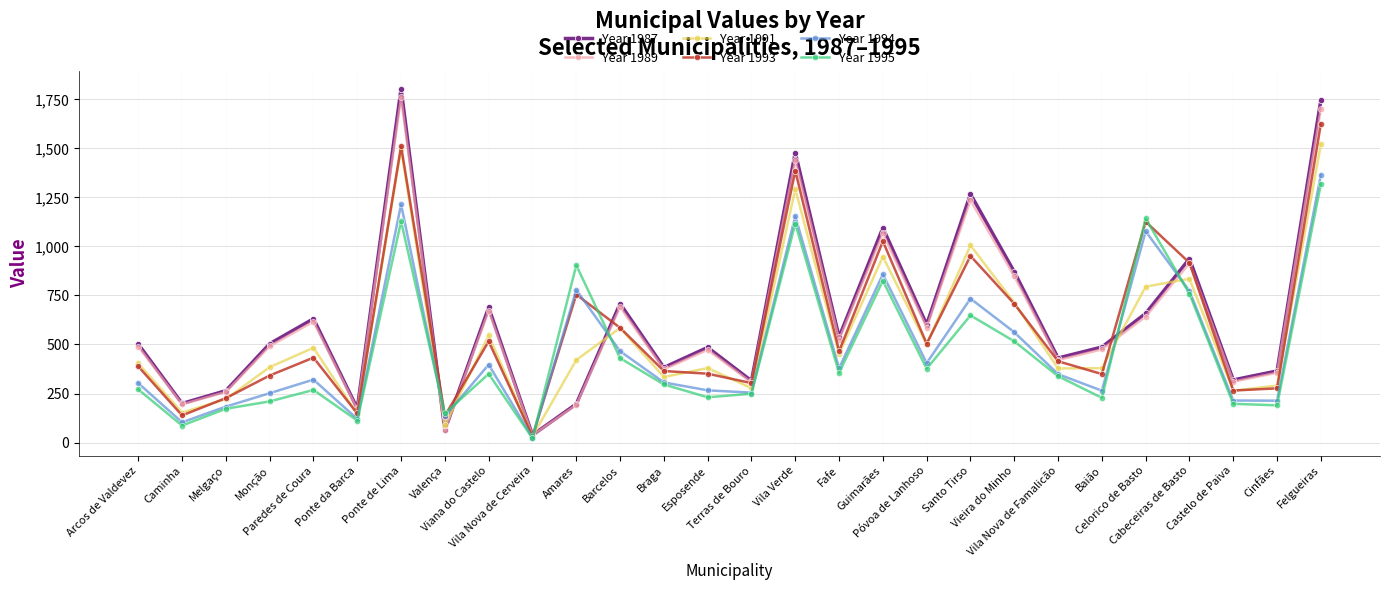

How many values in the Year 1989 series exceed 491?

14